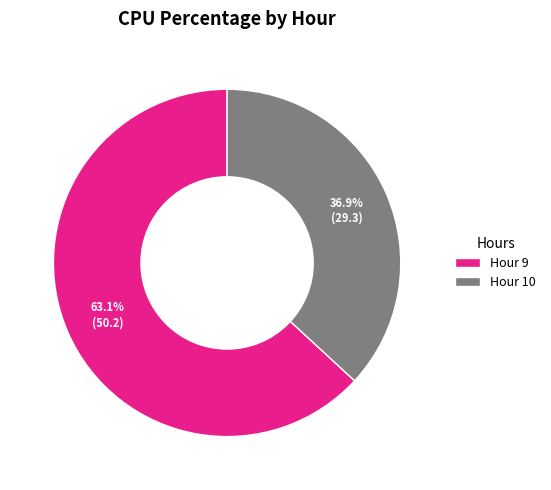

What portion of the pie excludes Hour 9?

36.9%